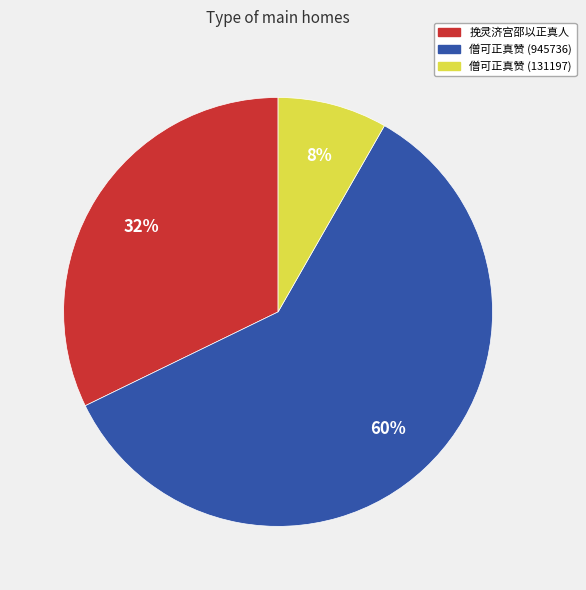

Count the number of slices in the pie.

3